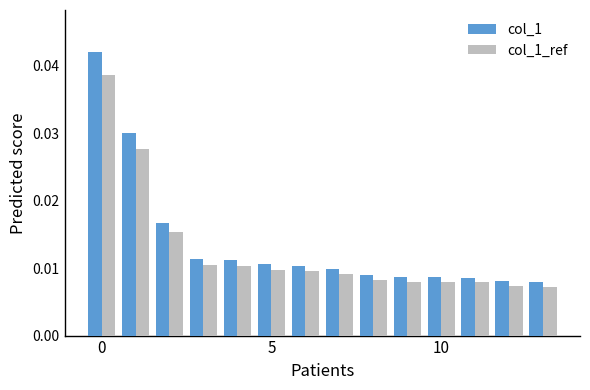

Which series has the widest spread of values?

col_1